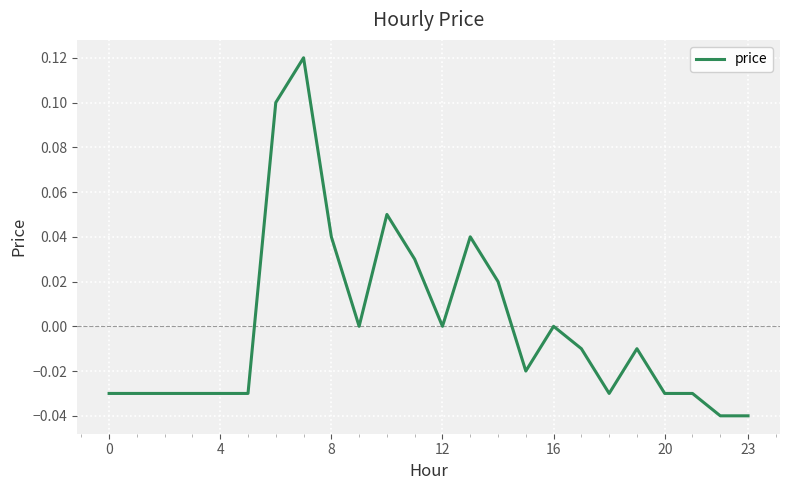

Which label corresponds to the smallest value in the chart?

22